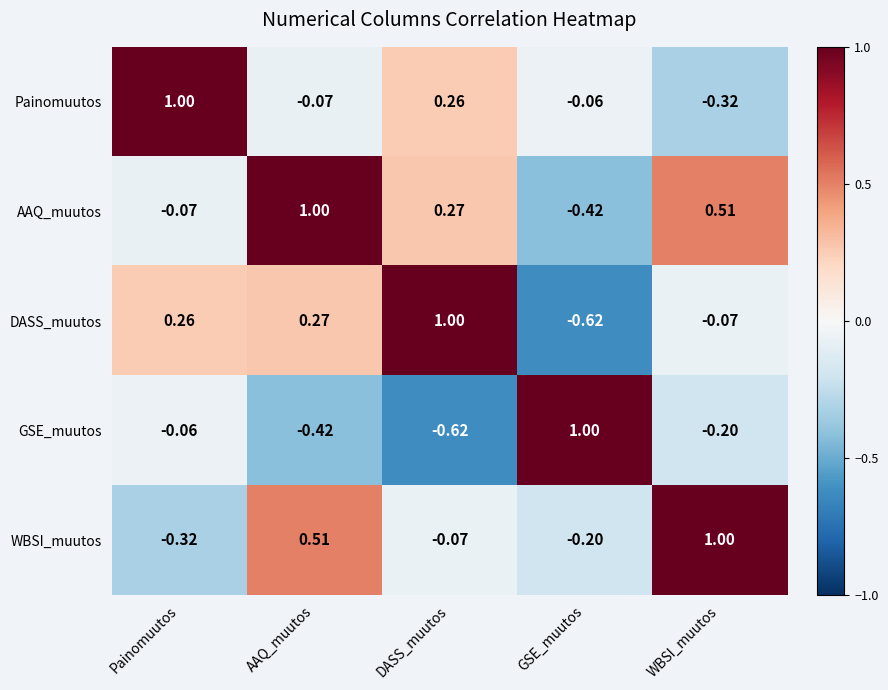

Where does the WBSI_muutos series first go above 0?

AAQ_muutos